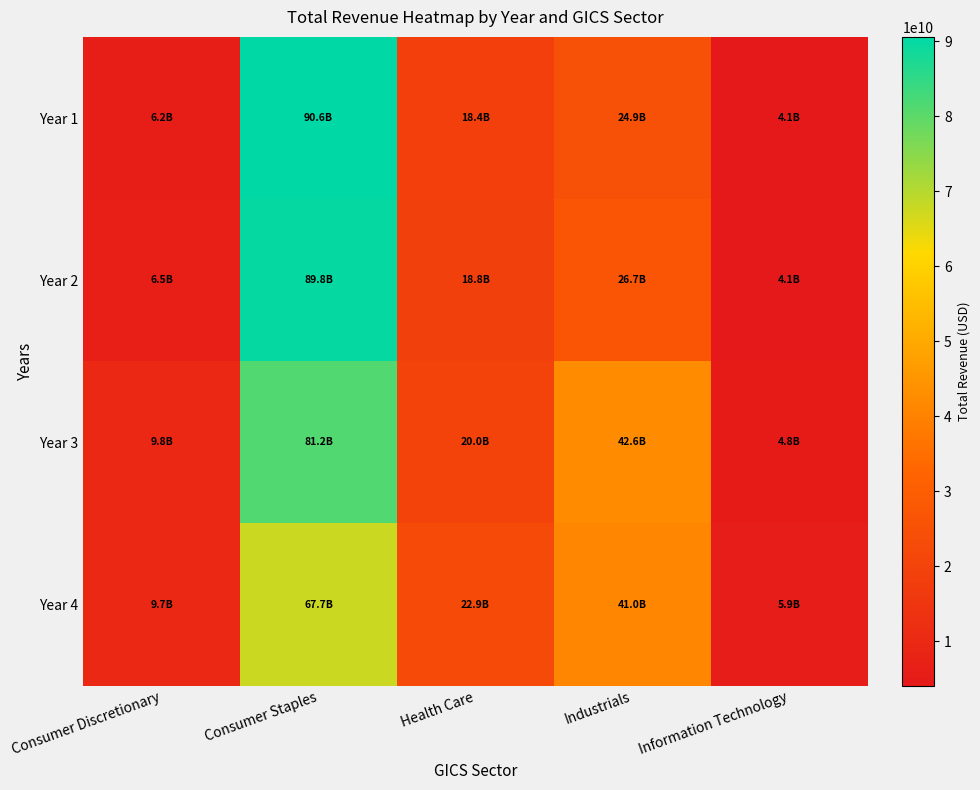

Reading right to left, extract all data points from this chart.

Year 1: Information Technology=4055240000	Industrials=24855000000	Health Care=18380000000	Consumer Staples=90559000000	Consumer Discretionary=6205003000
Year 2: Information Technology=4147065000	Industrials=26743000000	Health Care=18790000000	Consumer Staples=89804000000	Consumer Discretionary=6493814000
Year 3: Information Technology=4795511000	Industrials=42650000000	Health Care=19960000000	Consumer Staples=81201000000	Consumer Discretionary=9843861000
Year 4: Information Technology=5854430000	Industrials=40990000000	Health Care=22859000000	Consumer Staples=67702000000	Consumer Discretionary=9737018000